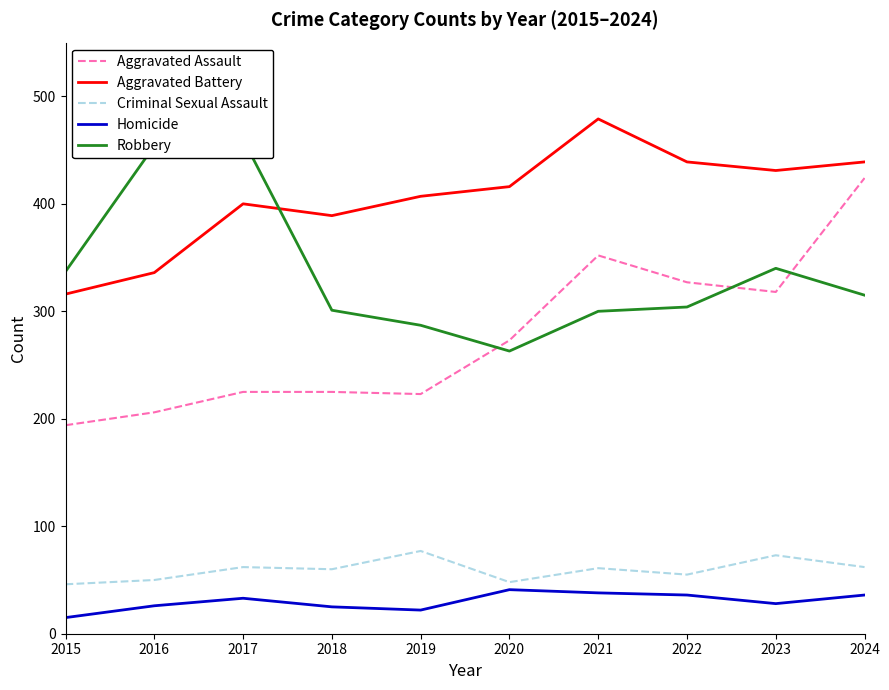

How many distinct data groups are displayed?

5